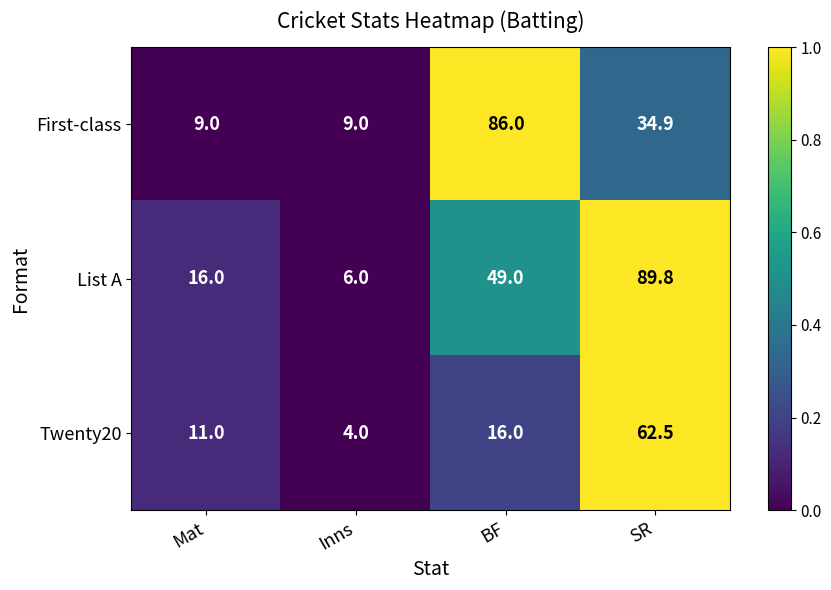

Reading left to right, what are all the values shown in this chart?

First-class: 9.0	9.0	86.0	34.9
List A: 16.0	6.0	49.0	89.8
Twenty20: 11.0	4.0	16.0	62.5